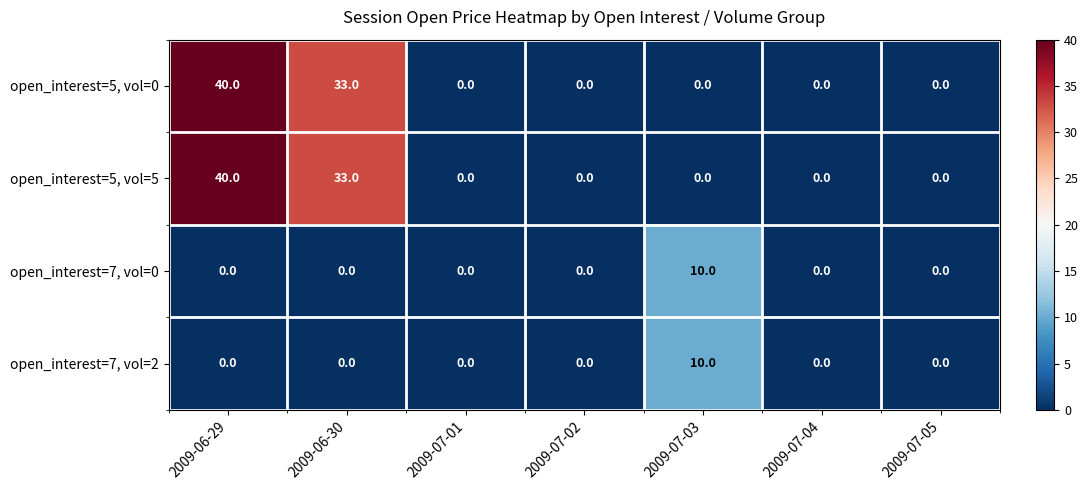

How many data points in open_interest=7, vol=2 are above 0?

1